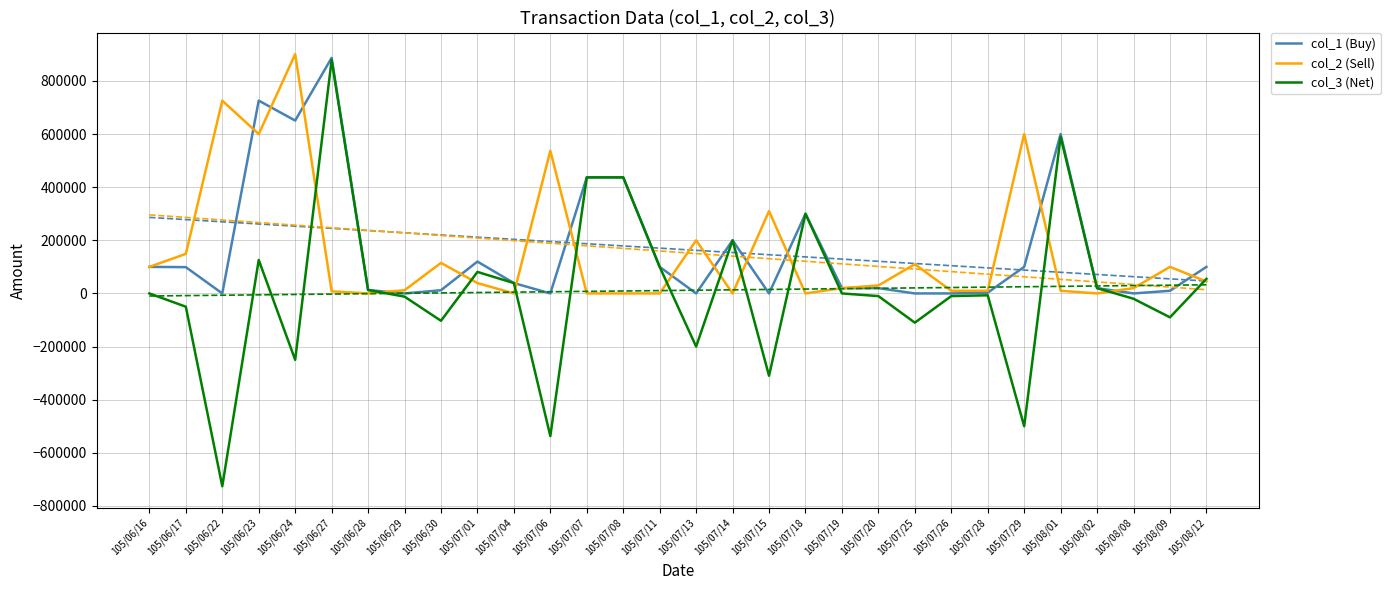

How many lines are shown in the chart?

3